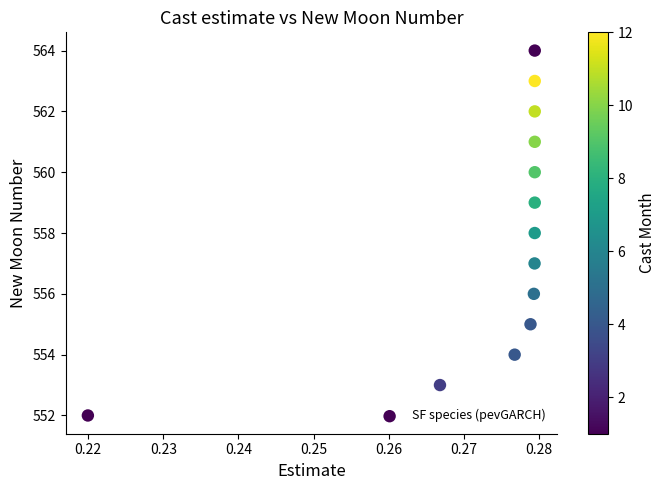

What is the range of Y values (max minus min)?

12